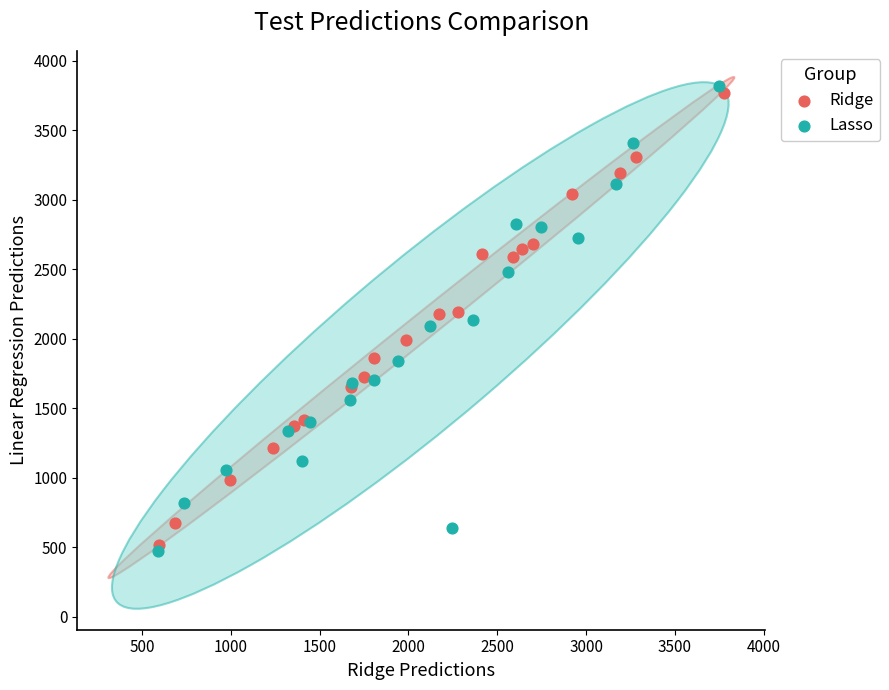

Which series has the widest spread of Y values?

Lasso